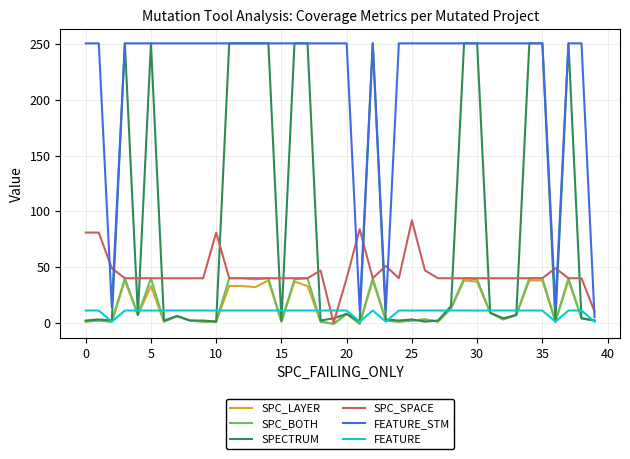

Which series has the largest total across all categories?

FEATURE_STM